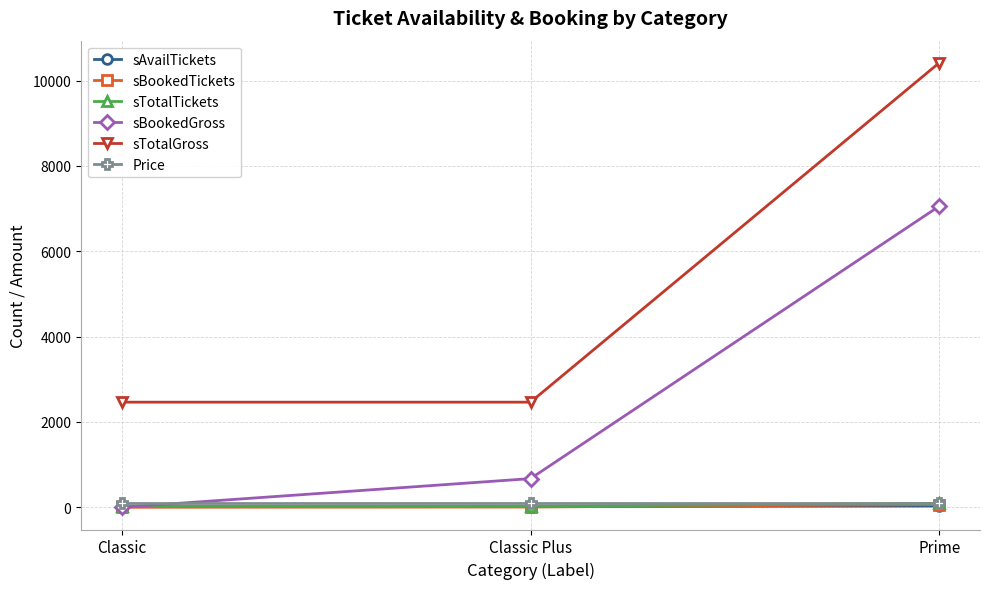

Which series has the largest range (max minus min)?

sTotalGross